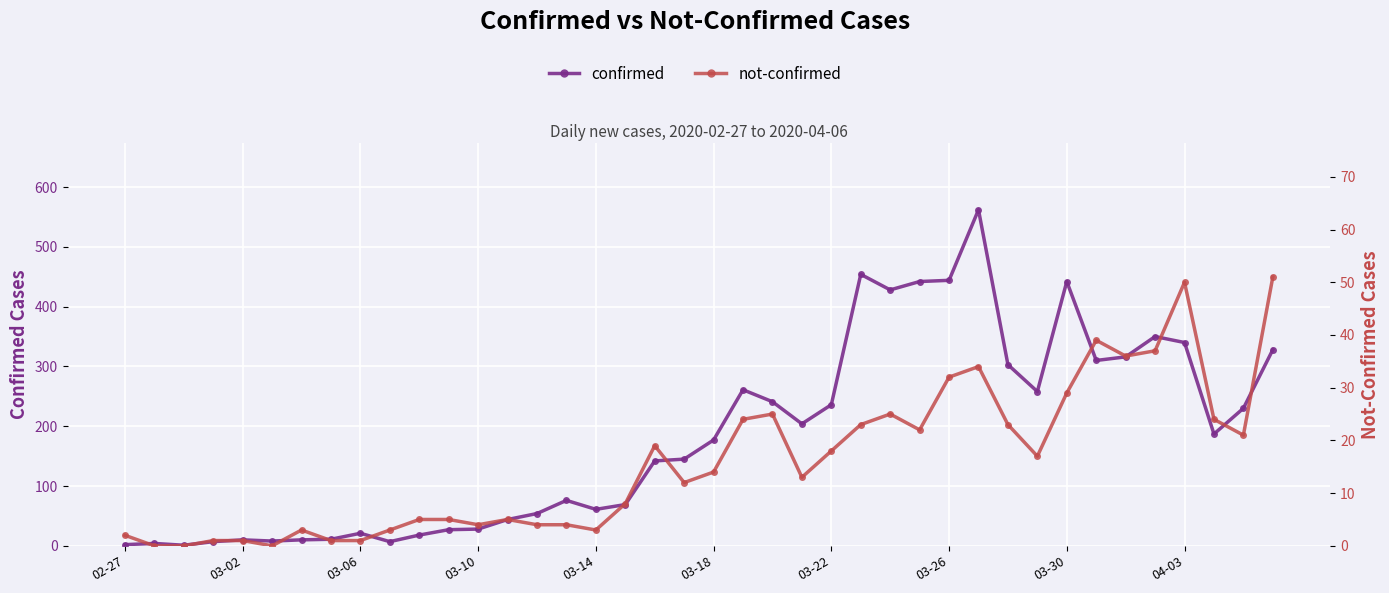

True or false: not-confirmed and confirmed cross at least once.

False